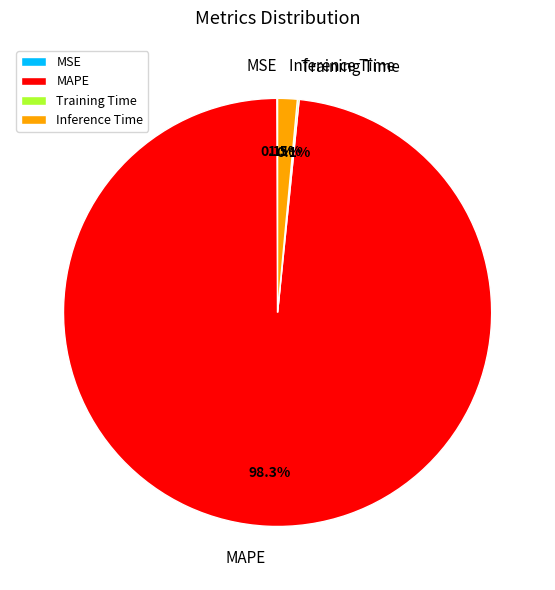

Which has a higher value, Inference Time or MAPE?

MAPE